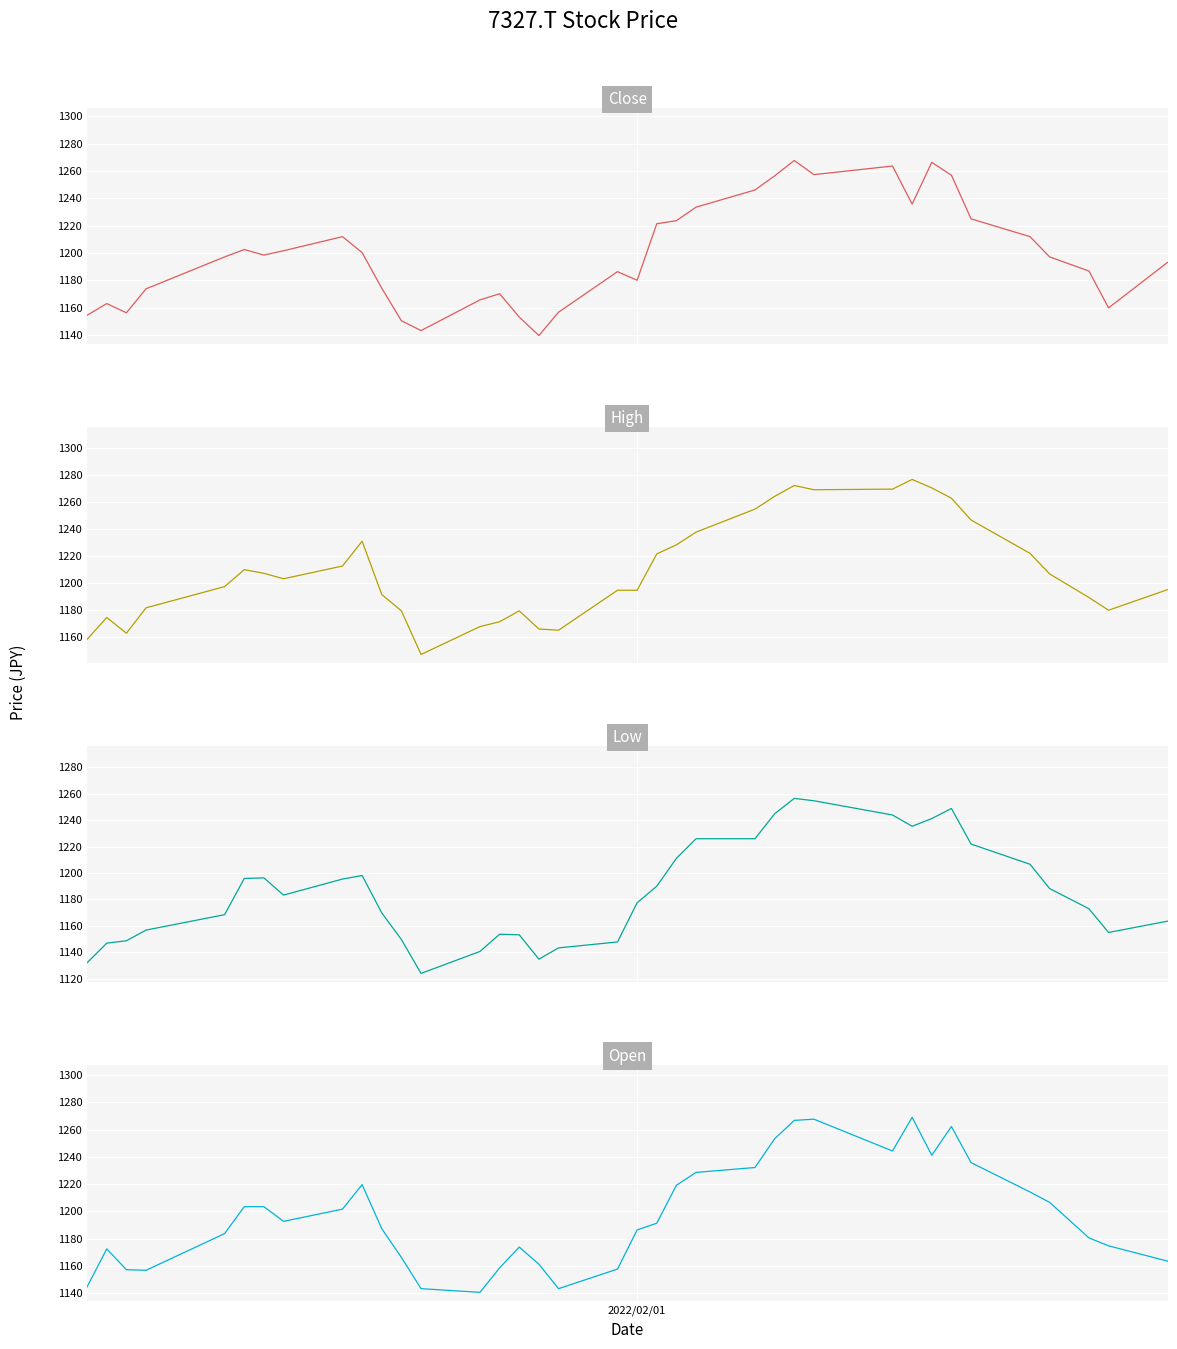

Reading left to right, extract all data points from this chart.

Close: 1154.6	1163.1	1156.4	1173.9	1197.2	1202.6	1198.6	1201.7	1212.0	1200.4	1174.4	1150.6	1143.4	1165.8	1170.3	1153.3	1139.8	1156.9	1186.5	1180.2	1221.4	1223.7	1233.5	1246.1	1256.4	1267.6	1257.3	1263.6	1235.8	1266.3	1256.9	1225.0	1212.0	1197.2	1186.9	1160.0	1193.2
High: 1158.2	1174.4	1162.7	1181.5	1197.2	1209.8	1207.1	1203.1	1212.5	1230.9	1191.4	1179.3	1147.0	1167.6	1171.2	1179.3	1165.8	1164.9	1194.5	1194.5	1221.4	1228.2	1237.6	1254.6	1264.0	1272.1	1269.0	1269.4	1276.6	1270.3	1262.7	1246.6	1221.9	1206.6	1189.2	1179.7	1195.0
Low: 1132.2	1147.0	1148.8	1156.9	1168.5	1195.9	1196.3	1183.3	1195.4	1198.1	1169.9	1149.7	1124.1	1140.7	1153.7	1153.3	1134.9	1143.4	1147.9	1177.5	1190.1	1211.1	1225.9	1225.9	1244.8	1256.4	1254.6	1243.9	1235.3	1241.2	1248.8	1221.9	1206.6	1188.3	1173.0	1155.1	1163.6
Open: 1144.8	1172.6	1157.3	1156.9	1183.8	1203.5	1203.5	1192.7	1201.7	1219.6	1187.4	1166.3	1143.4	1140.7	1158.7	1173.9	1161.4	1143.4	1157.8	1186.5	1191.4	1219.2	1228.6	1232.2	1253.3	1266.7	1267.6	1244.3	1269.0	1241.2	1262.2	1235.8	1214.3	1206.6	1180.6	1174.8	1163.6